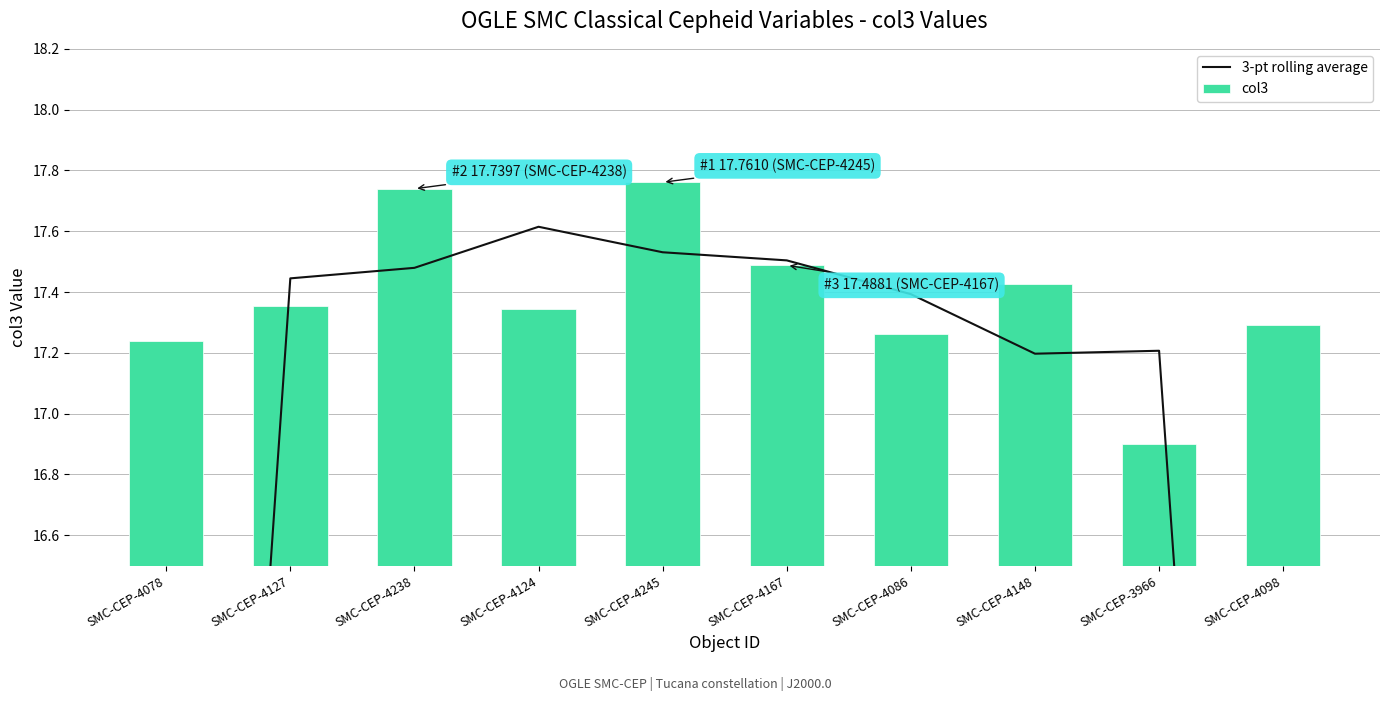

The value of col3 at SMC-CEP-4078 is 17.2. True or false?

True